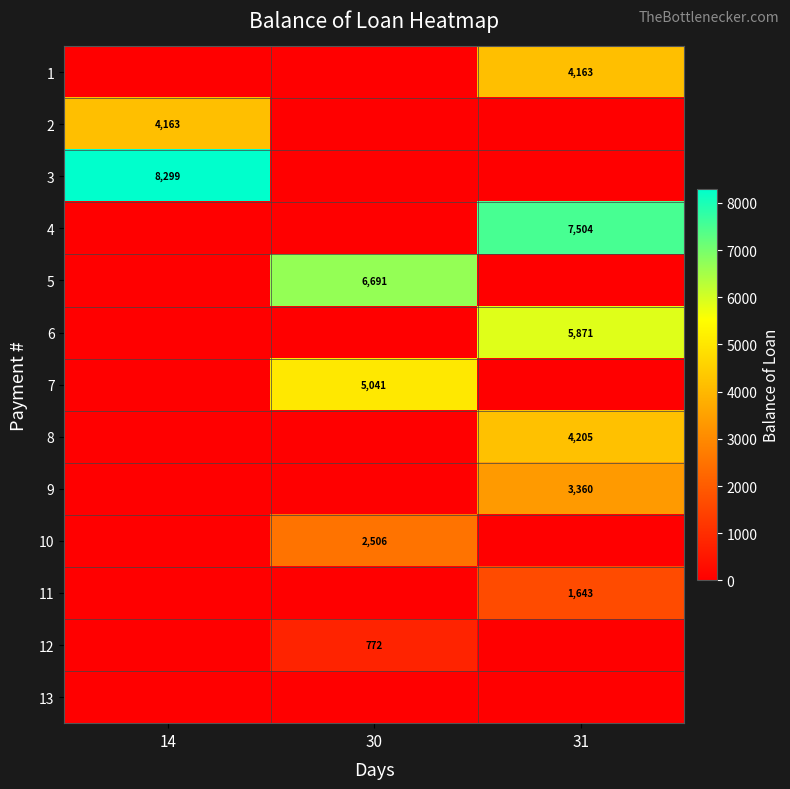

The 1 series shows 4163 at 31. True or false?

True